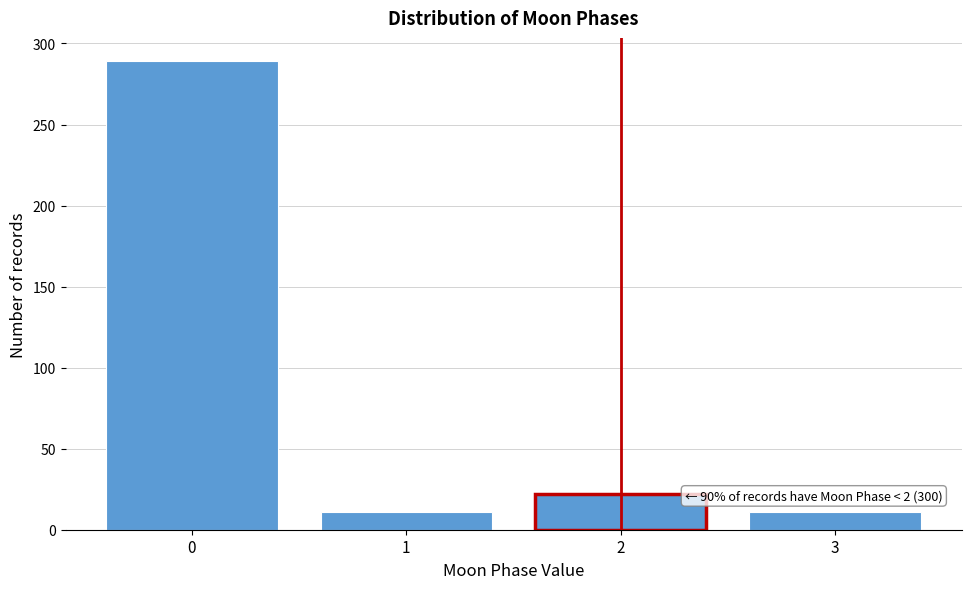

Reading right to left, list all the values displayed in this chart.

3=11	2=22	1=11	0=289